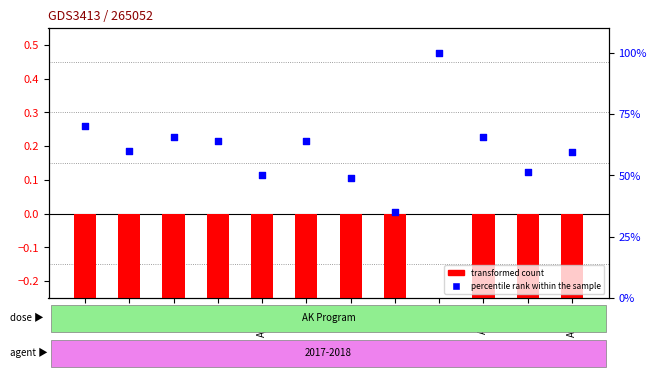

At how many categories does at least one series exceed 35?

11